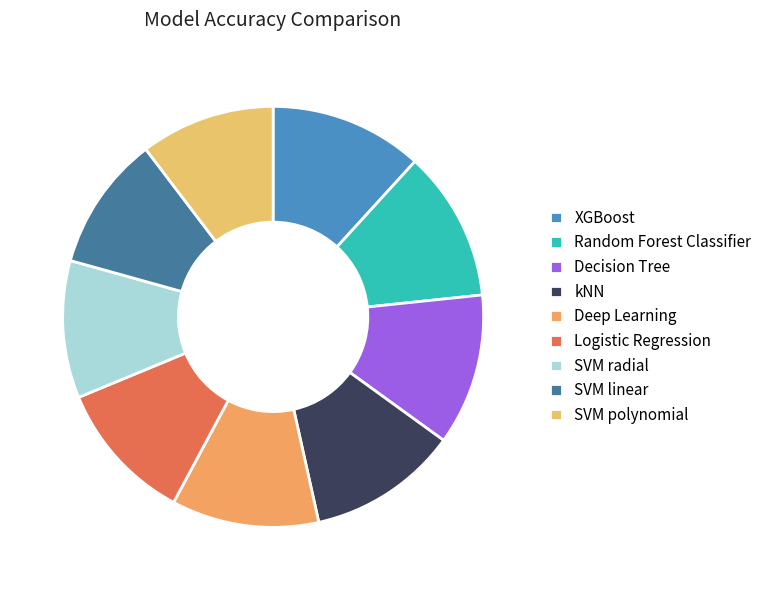

How many slices are in this pie chart?

9